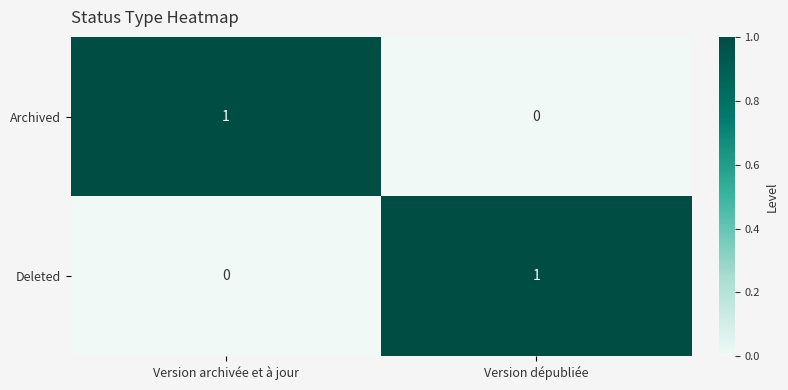

Rank the series at Version dépubliée from highest to lowest value.

Deleted, Archived